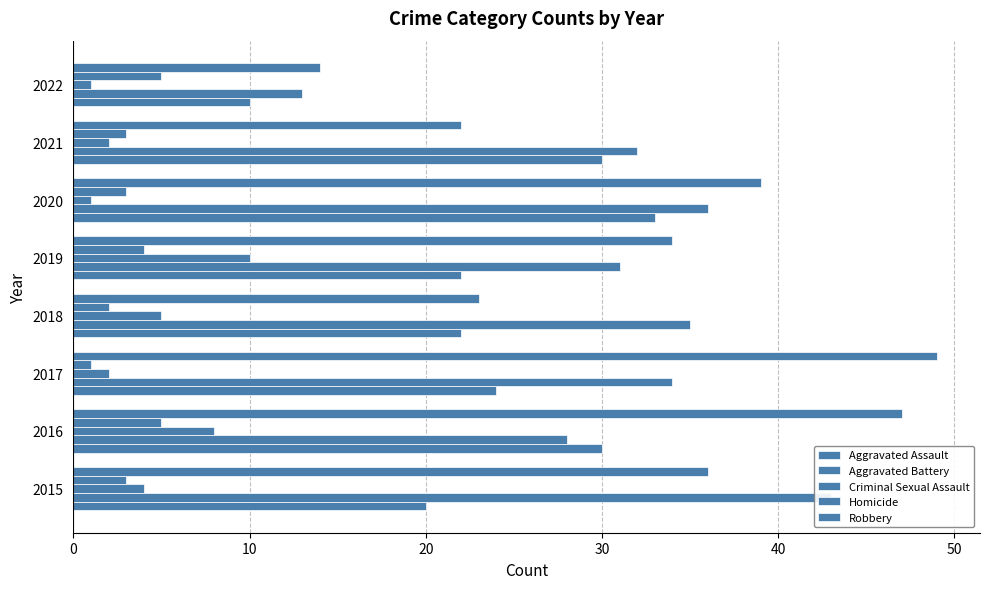

Does the chart contain any negative values?

No